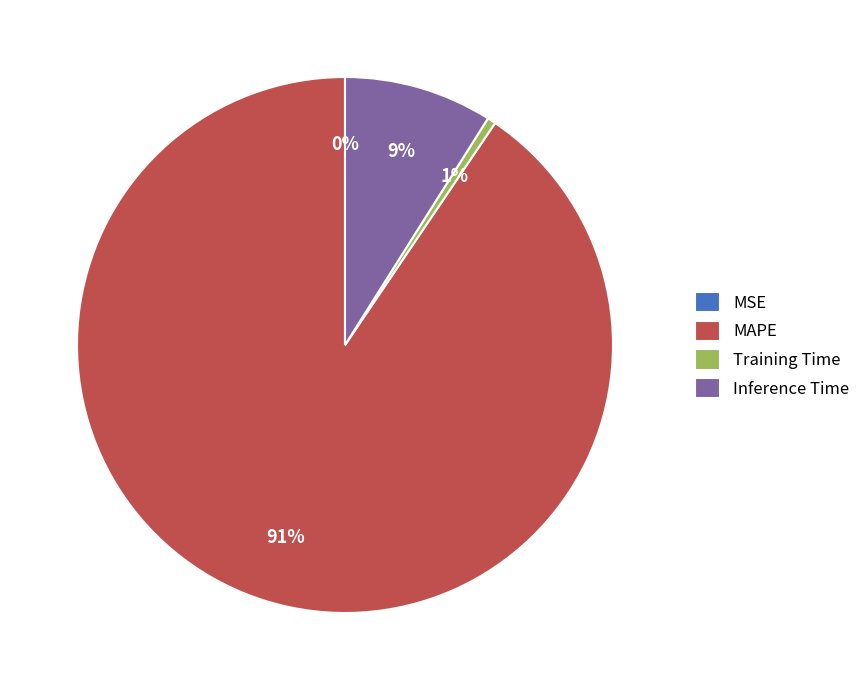

To the nearest percent, what is the average slice percentage?

25%